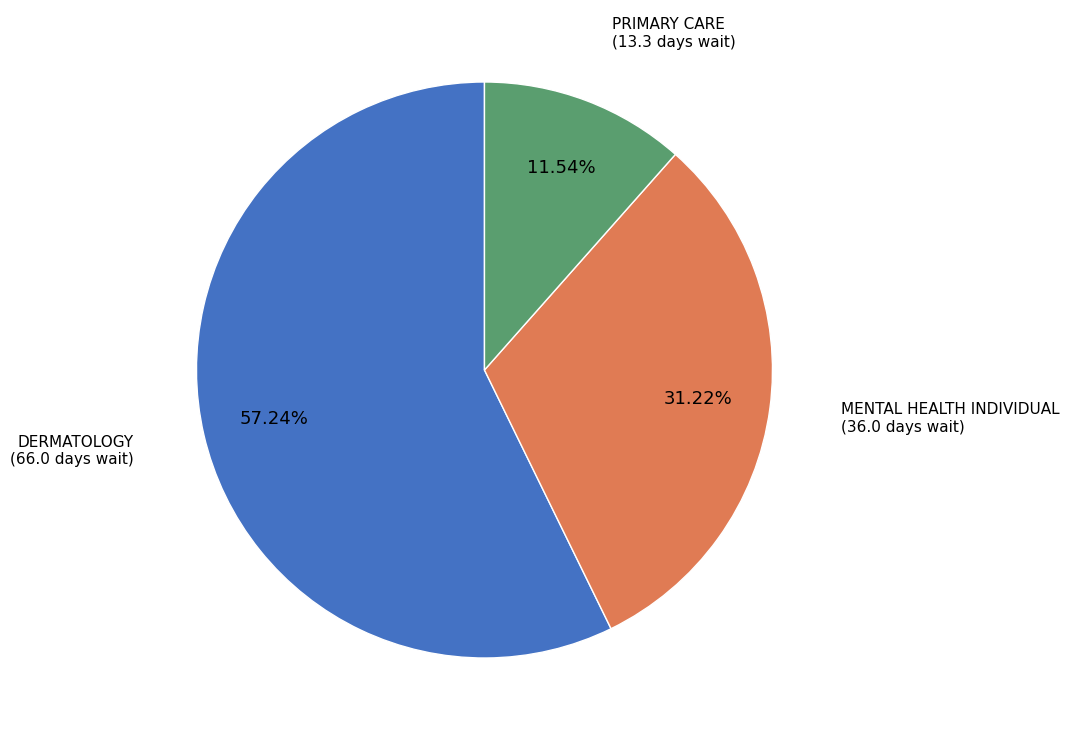

To the nearest percent, what is the average slice percentage?

33%